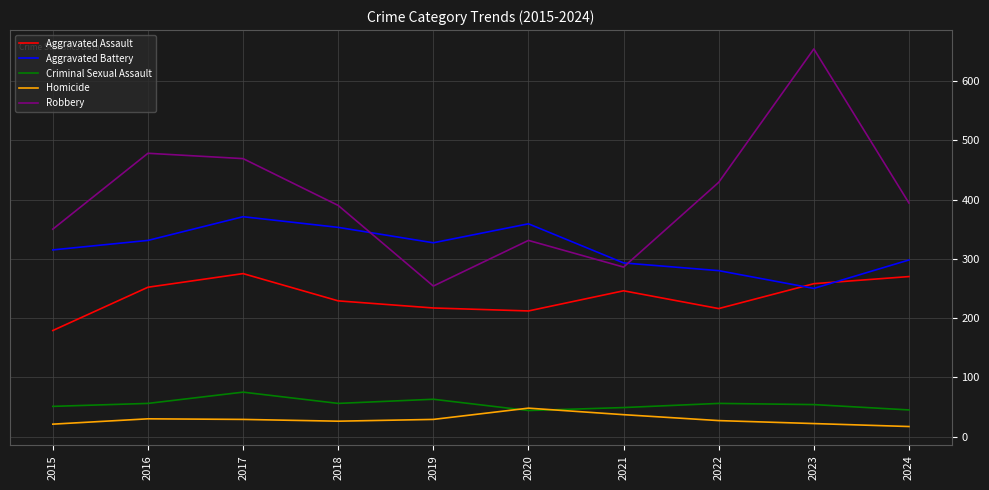

In Aggravated Assault, how many points are lower than both neighbors (excluding endpoints)?

2